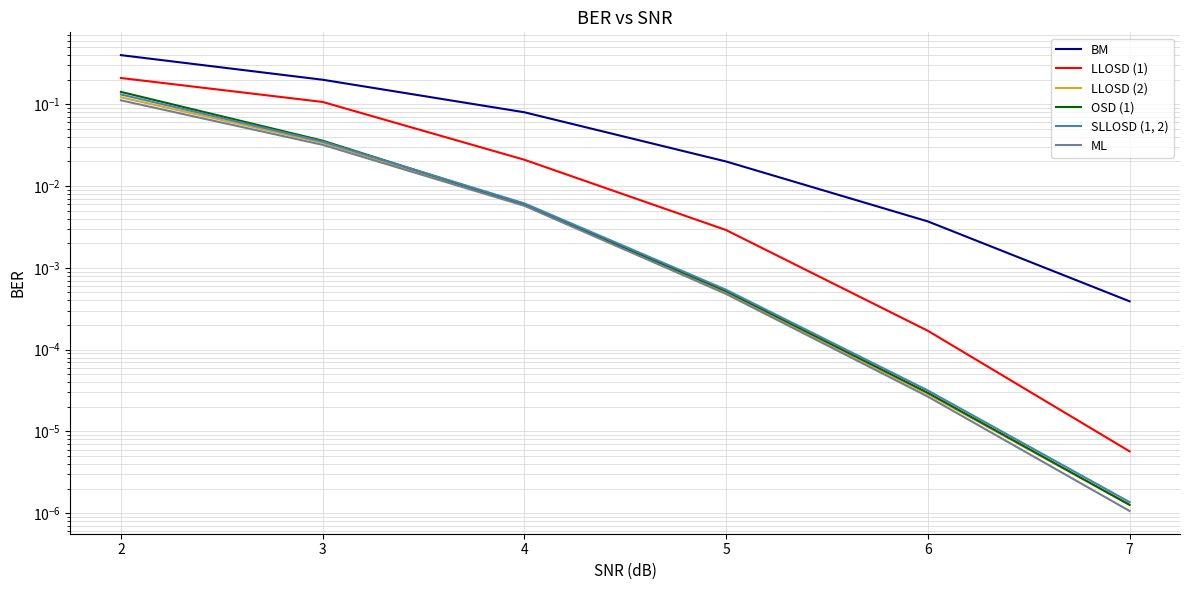

What is the total value across all series at 2?

1.1